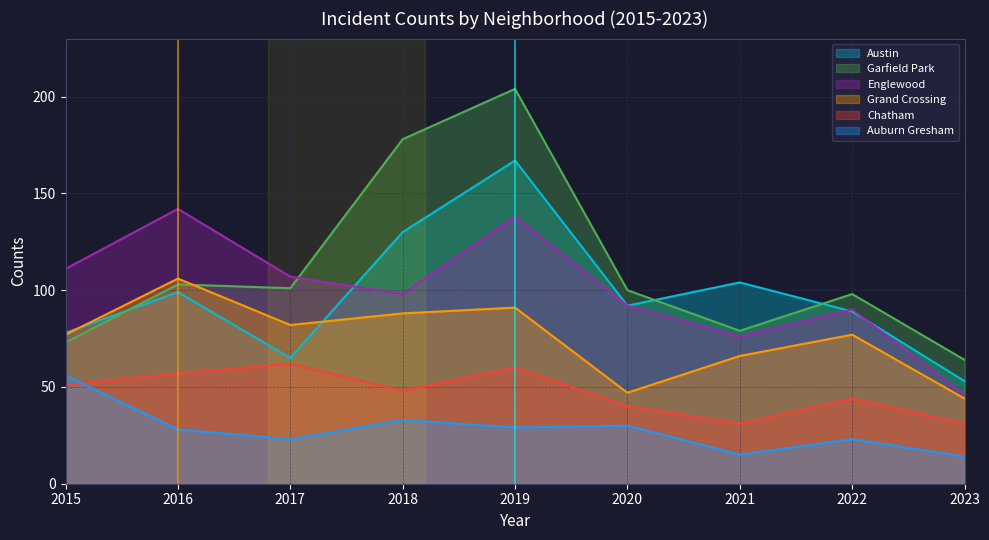

True or false: Auburn Gresham has more than 0 interior local peaks.

True